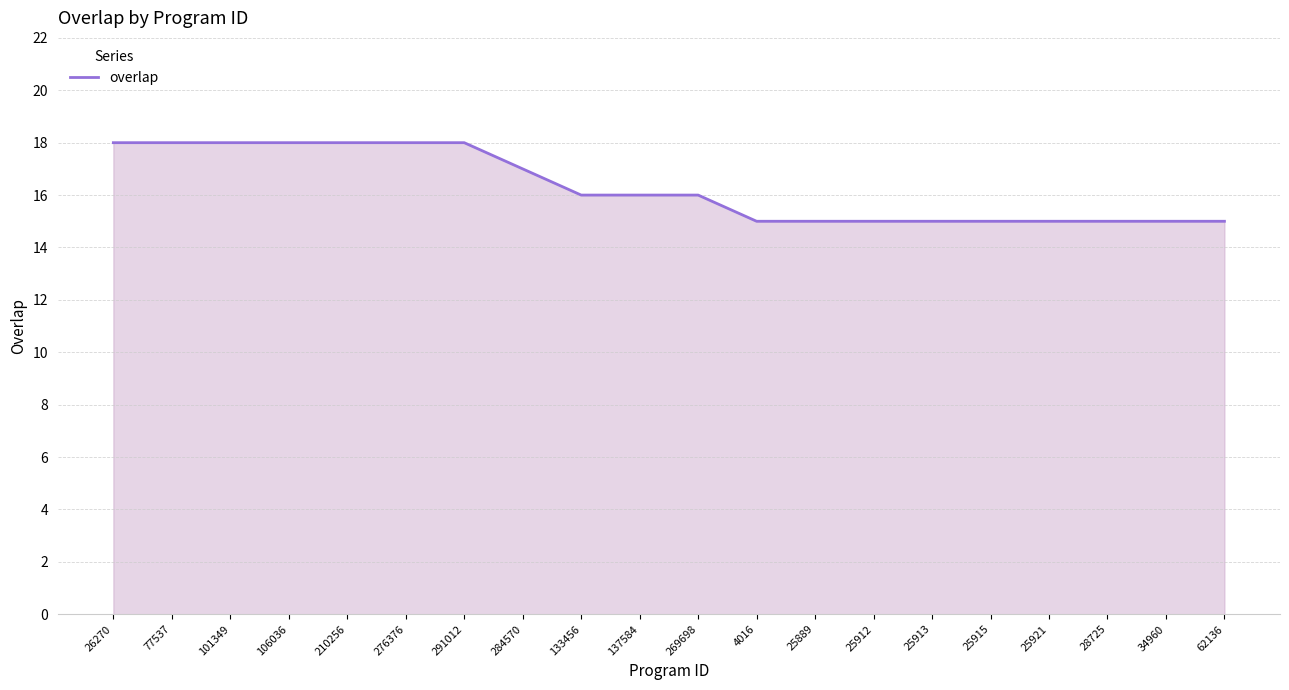

What is the difference between the second highest and second lowest values?

3